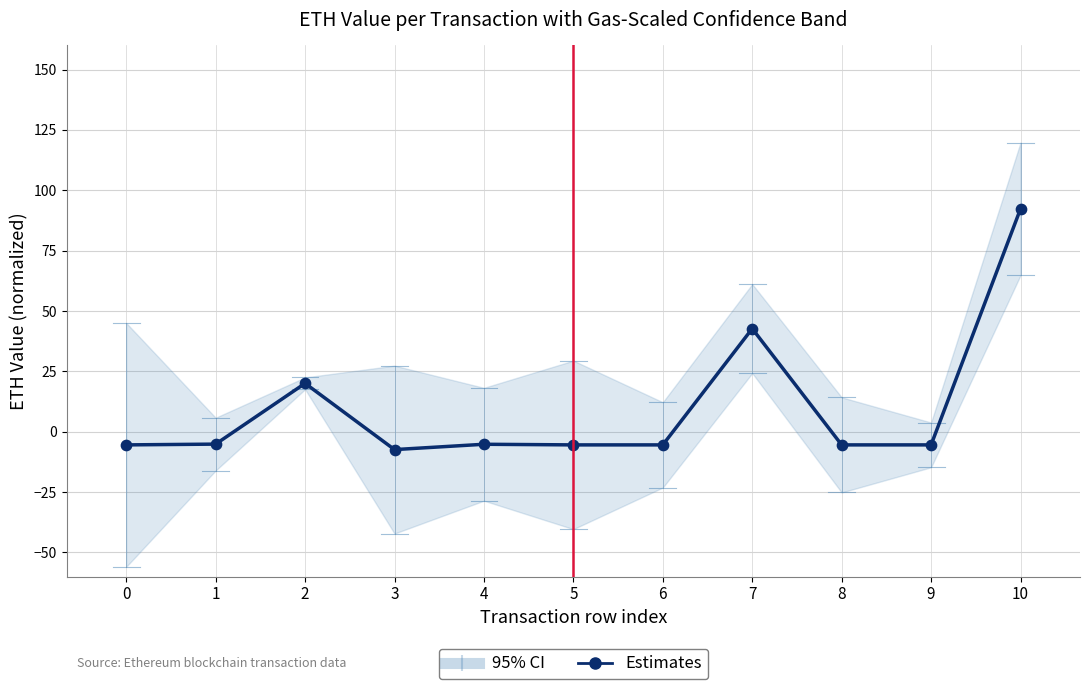

Between 8 and 5, which is larger?

8